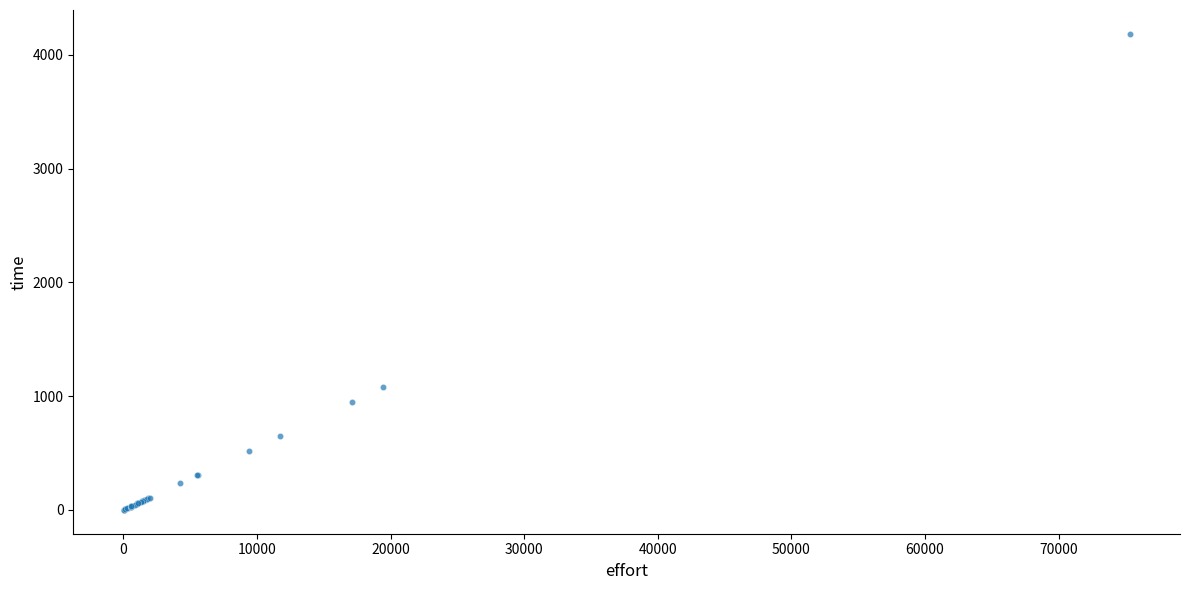

What Y value in the scatter plot is closest to 2092?

1080.2